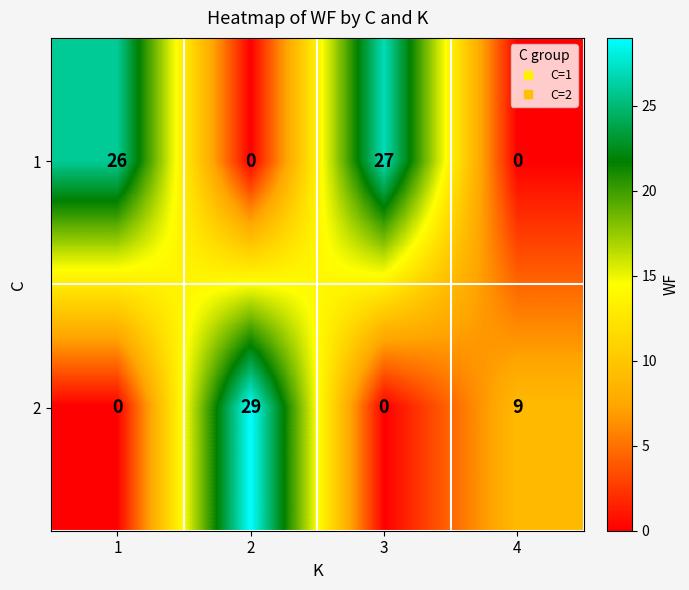

At 2, list the series in order from largest to smallest.

2, 1